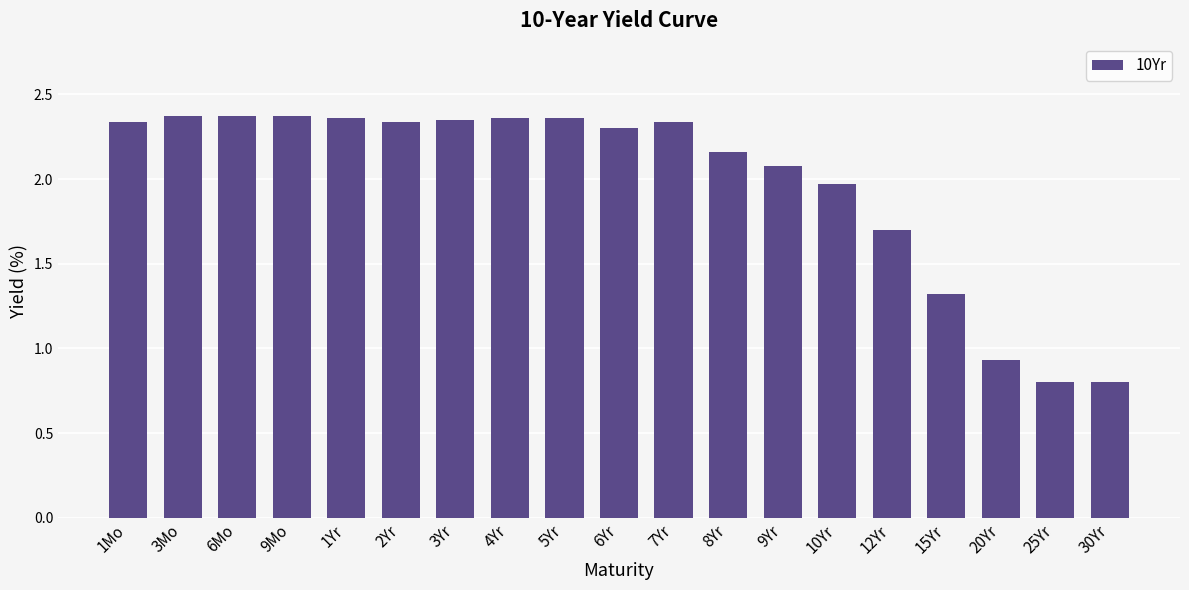

How many data points does each series have?

19